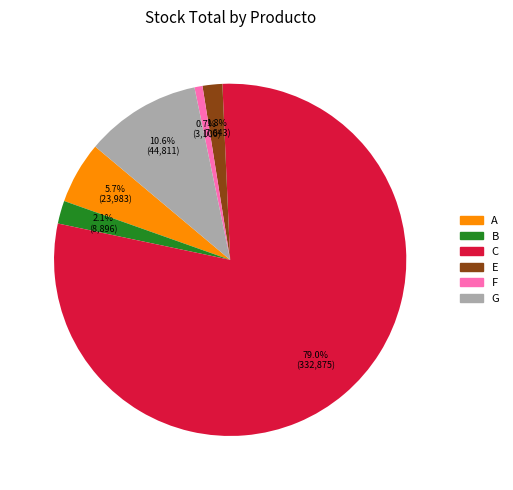

Is it true that G is 18% of the pie?

False